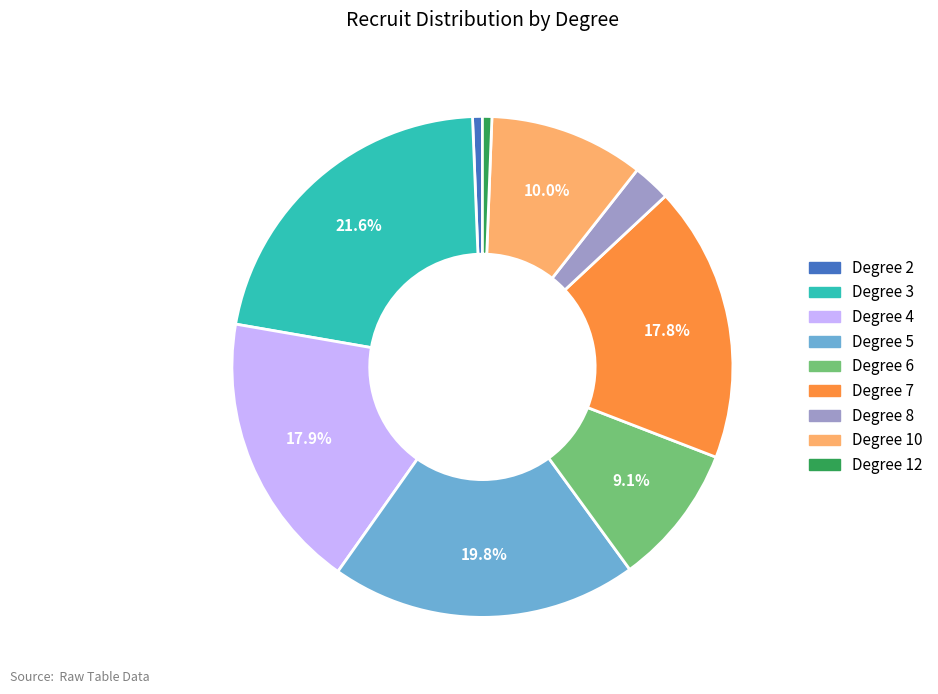

Is there any slice that represents more than half of the pie?

No